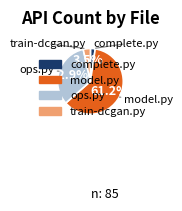

How much of the chart is everything except ops.py?

67.1%